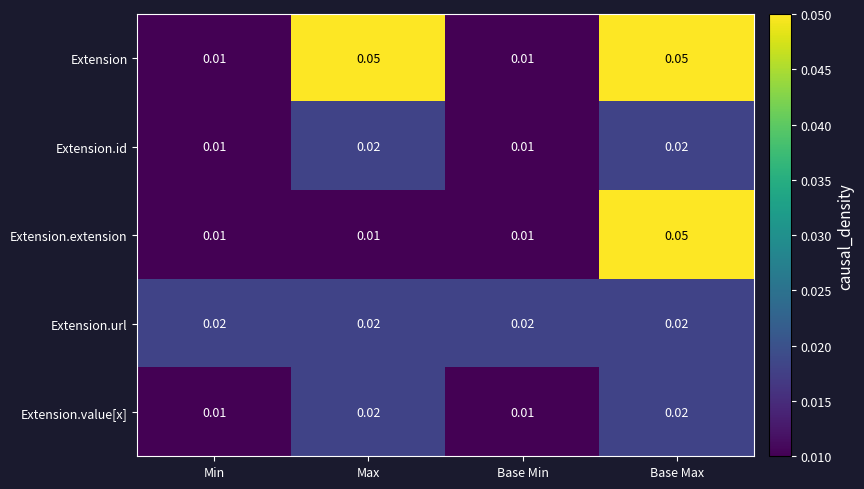

At which category is the sum across all series the highest?

Base Max